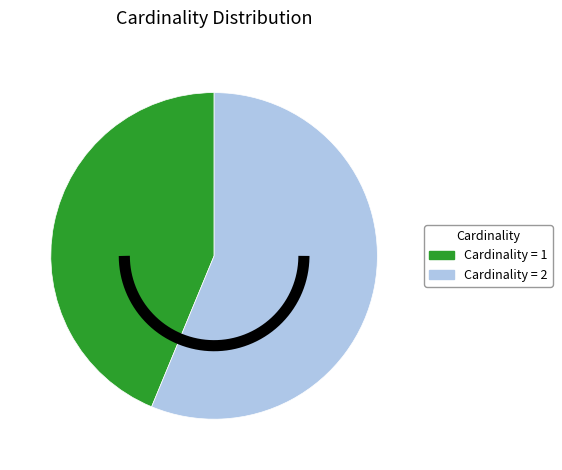

To the nearest percent, what is the average slice percentage?

50%